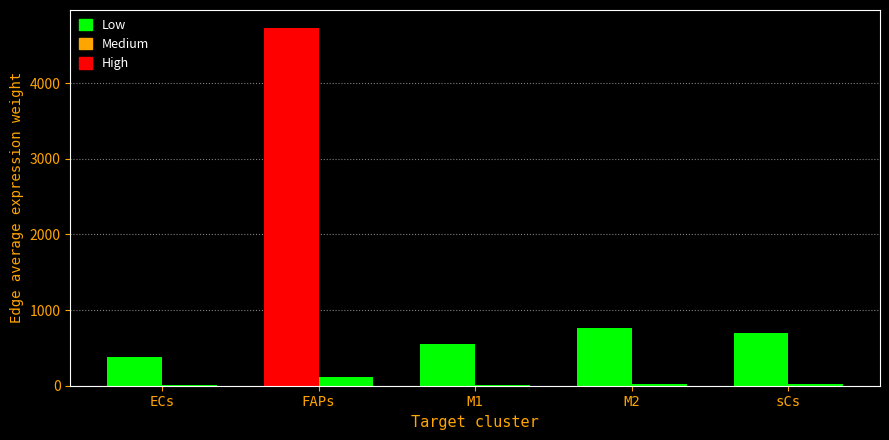

The value of FAPs at M1 is 550.2. True or false?

True